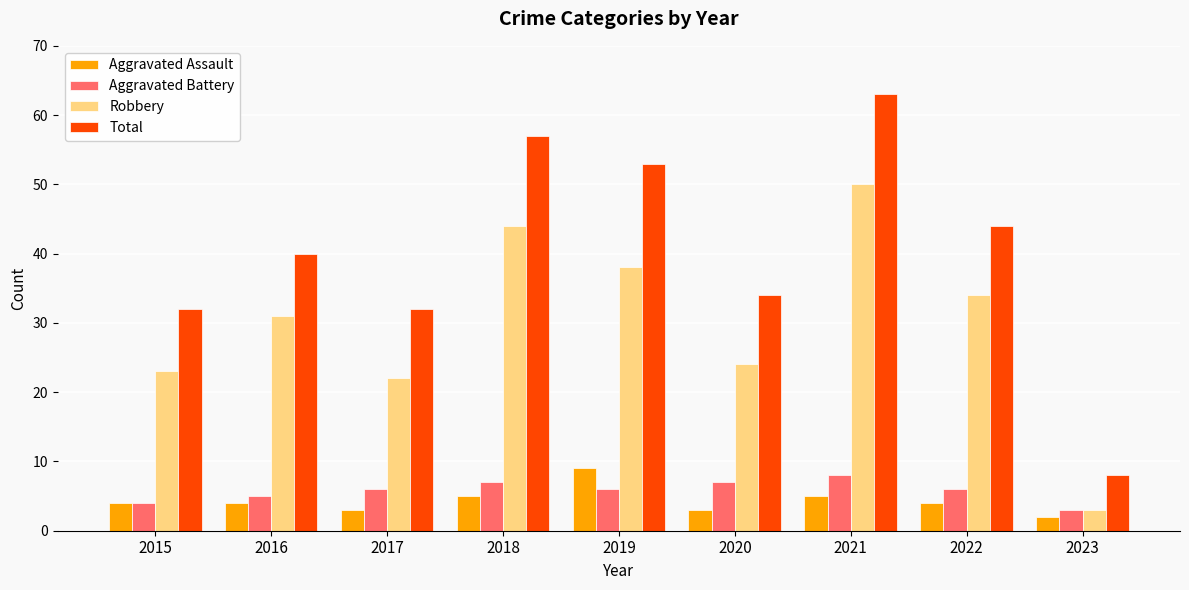

How many data points in Robbery are less than 31?

4